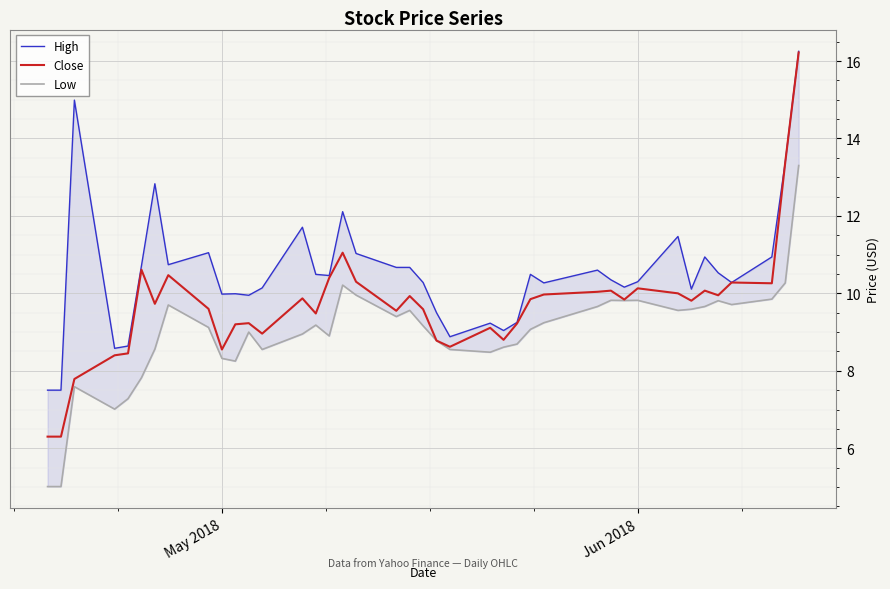

True or false: Low and High cross at least once.

False